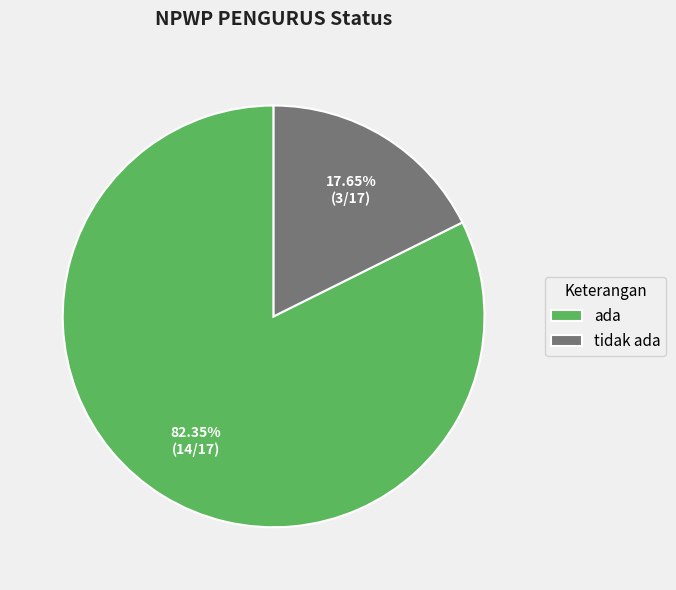

Which slice is the largest?

ada